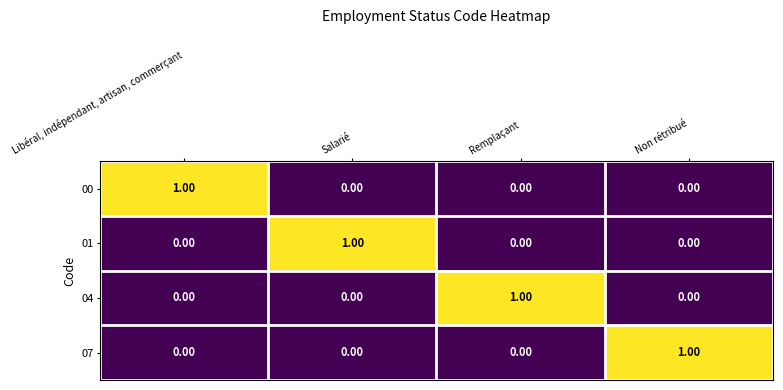

What is the spread (max minus min) of values at Remplaçant?

1